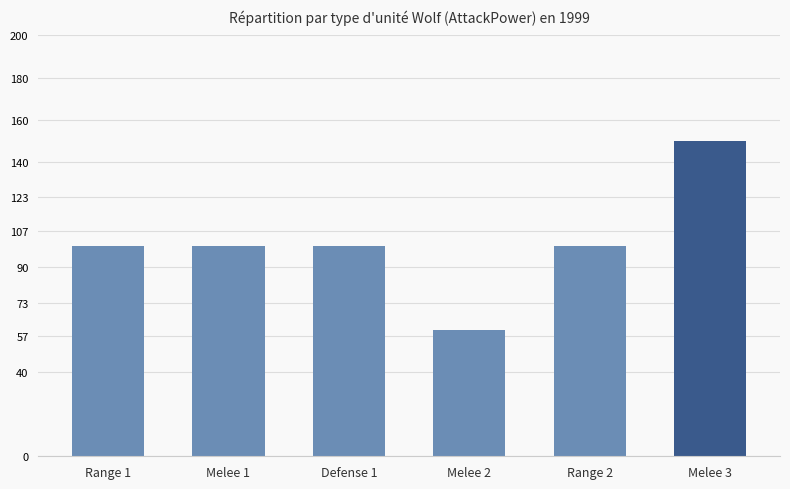

What is the sum of all values?

610